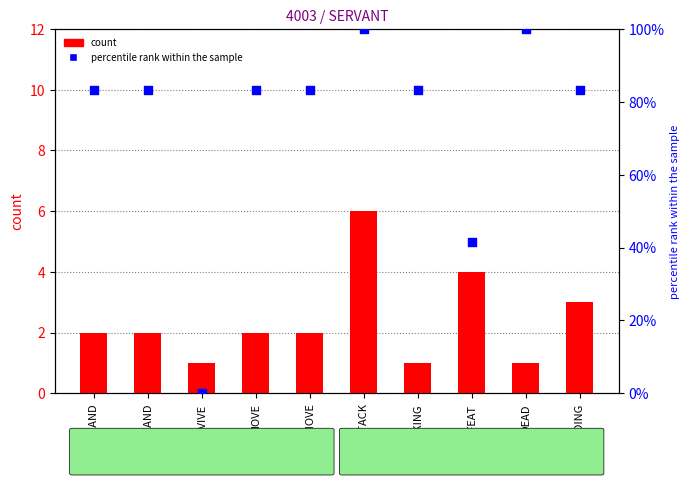

Which series reaches the minimum Y coordinate?

percentile rank within the sample